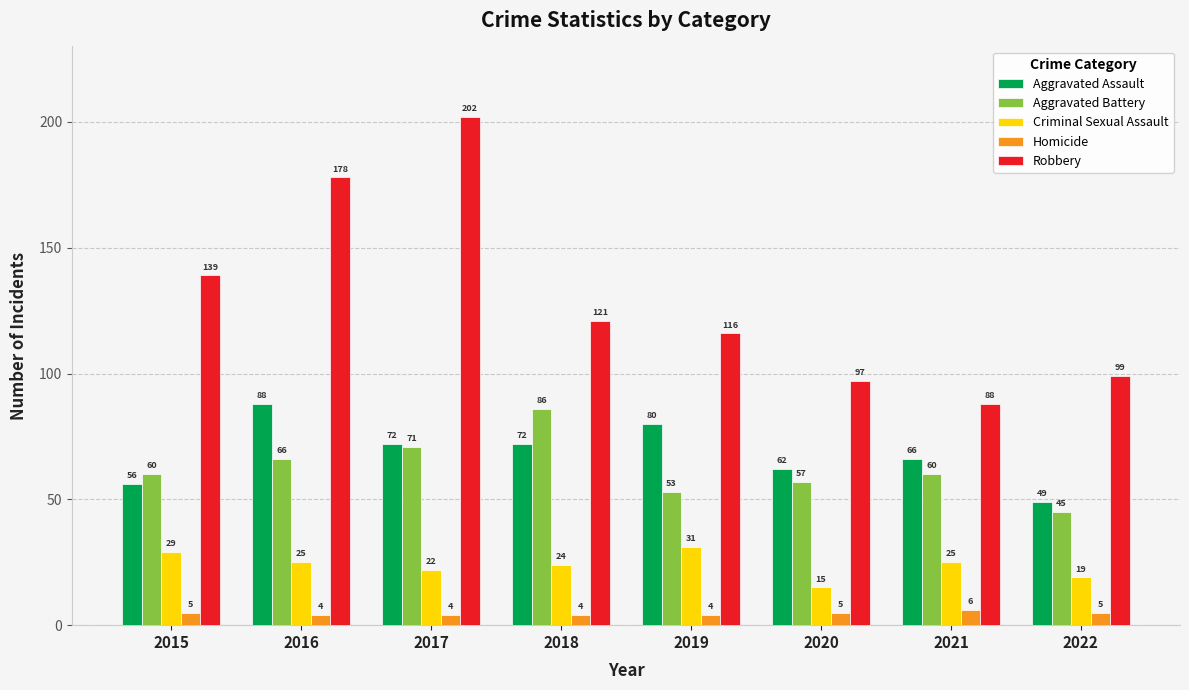

How many values in the Aggravated Assault series are below 72?

4